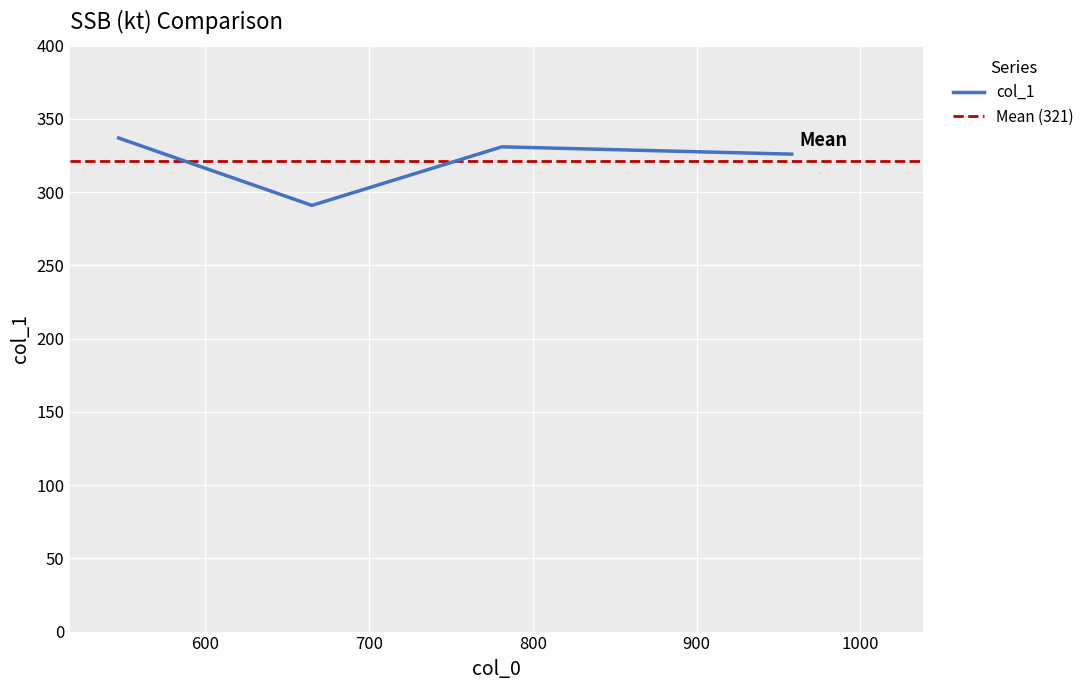

The value at 665 is 126. True or false?

False